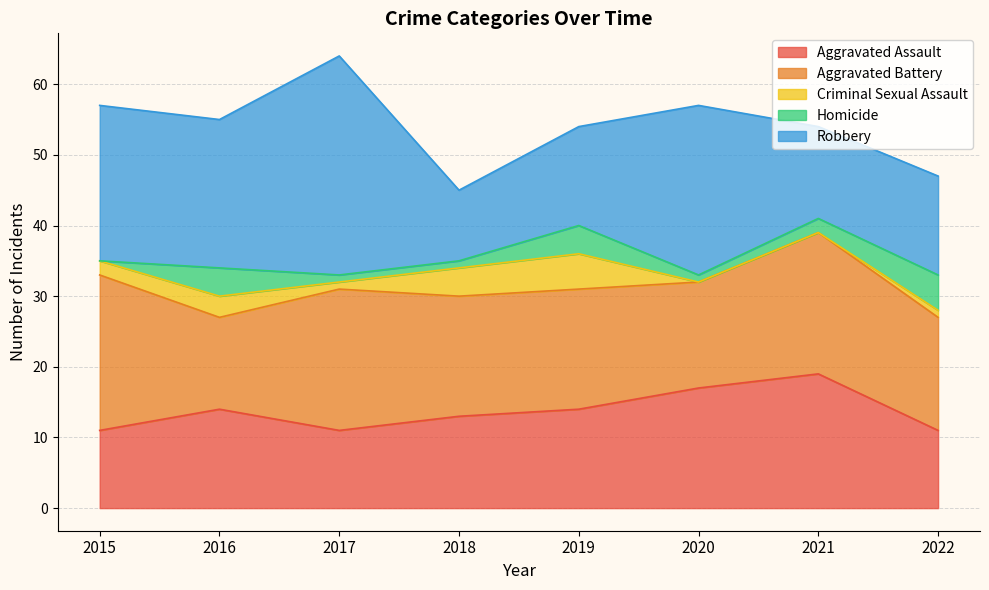

How many Aggravated Assault values are between 11 and 17?

7